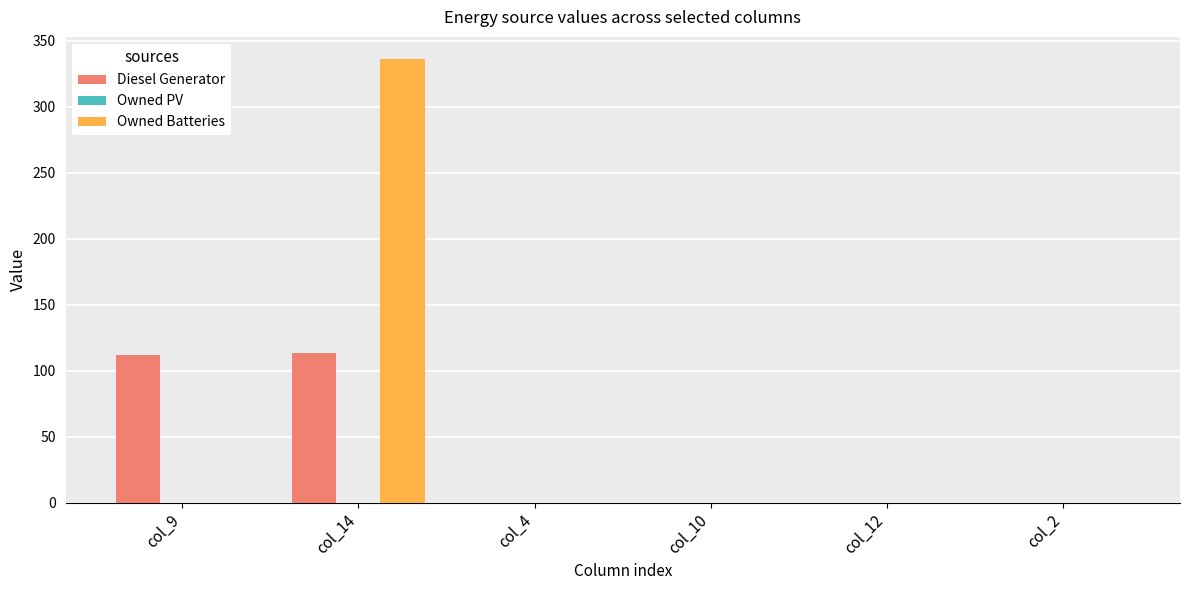

What is the total value across all series at col_14?

449